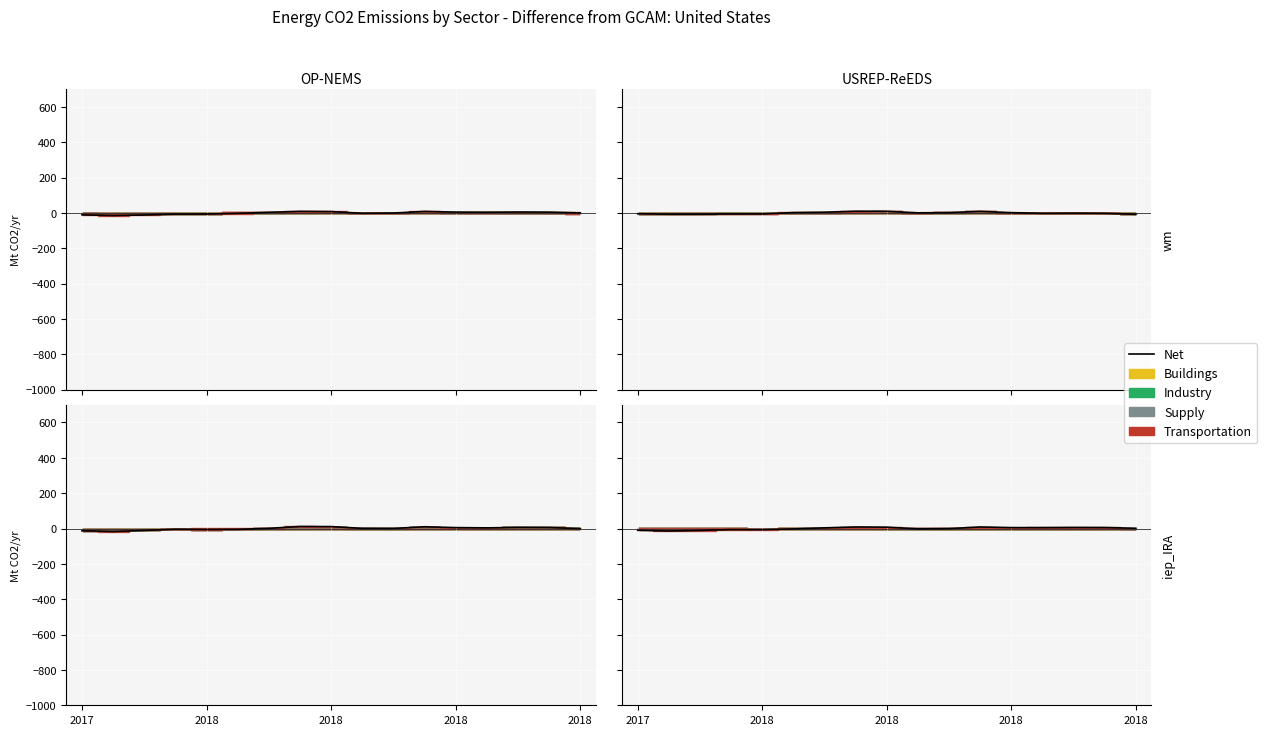

Reading left to right, extract all data points from this chart.

-10.4	-14.3	-11.2	-6.2	-6.1	-1.8	3.9	9.4	8.3	-1.6	-0.3	9.1	5.1	4.6	5.7	5.0	0.7